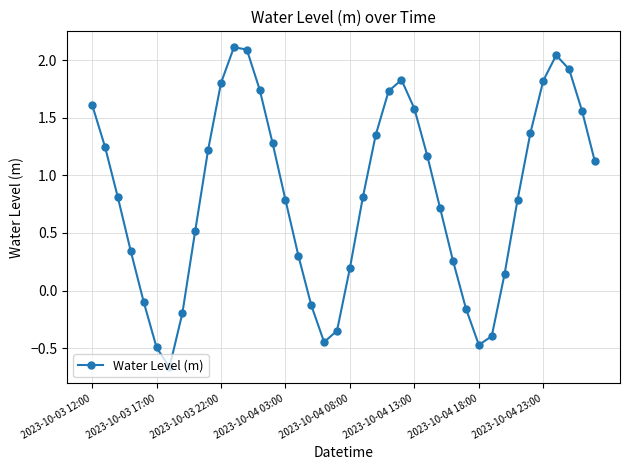

What is the greatest value displayed?

2.1